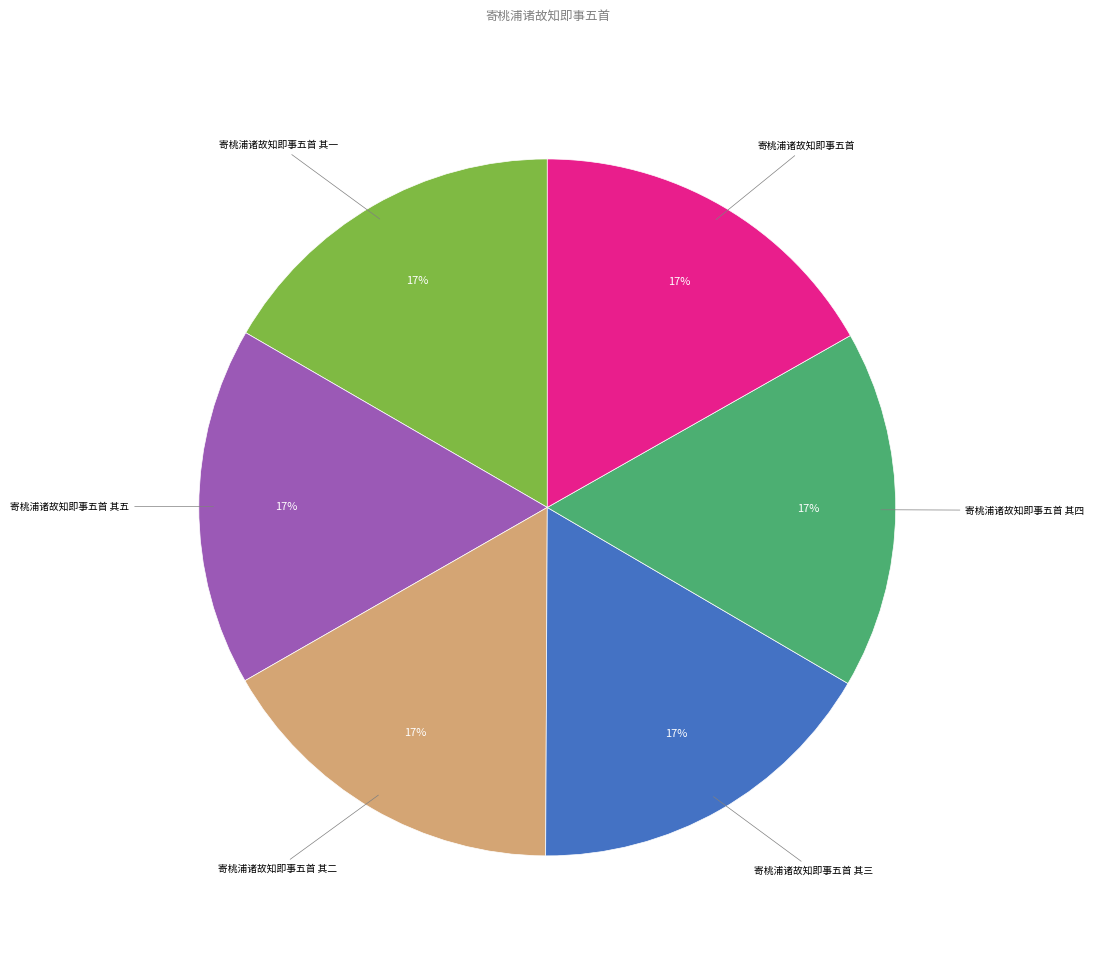

Does any single category account for the majority?

No